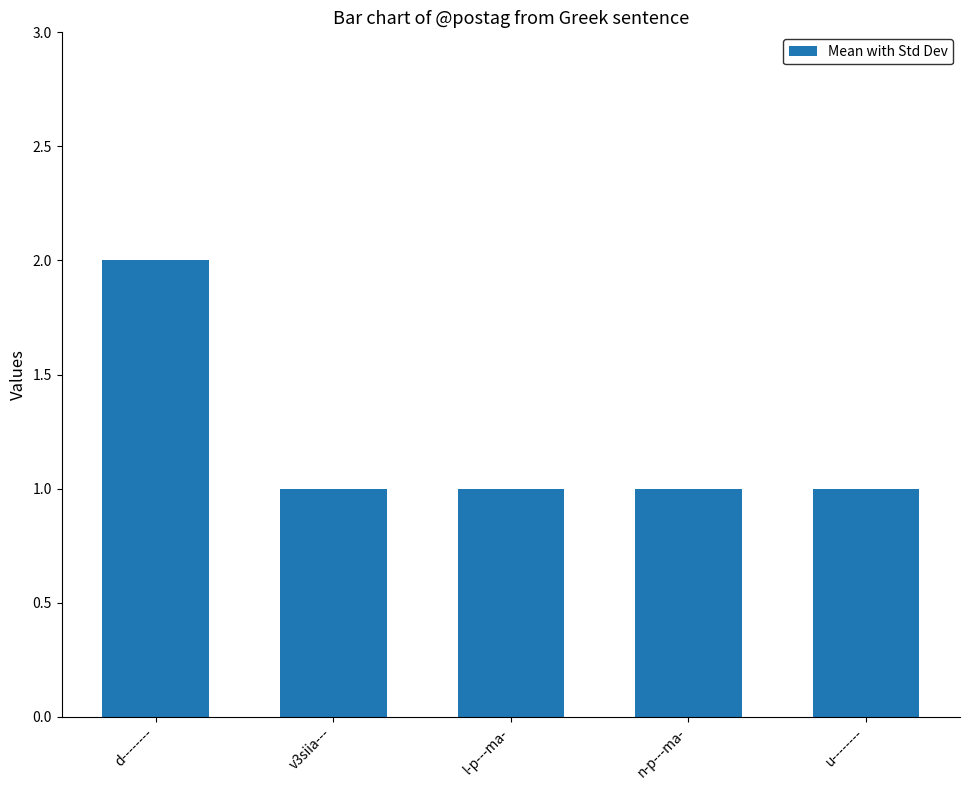

What position from the left is l-p---ma-?

3